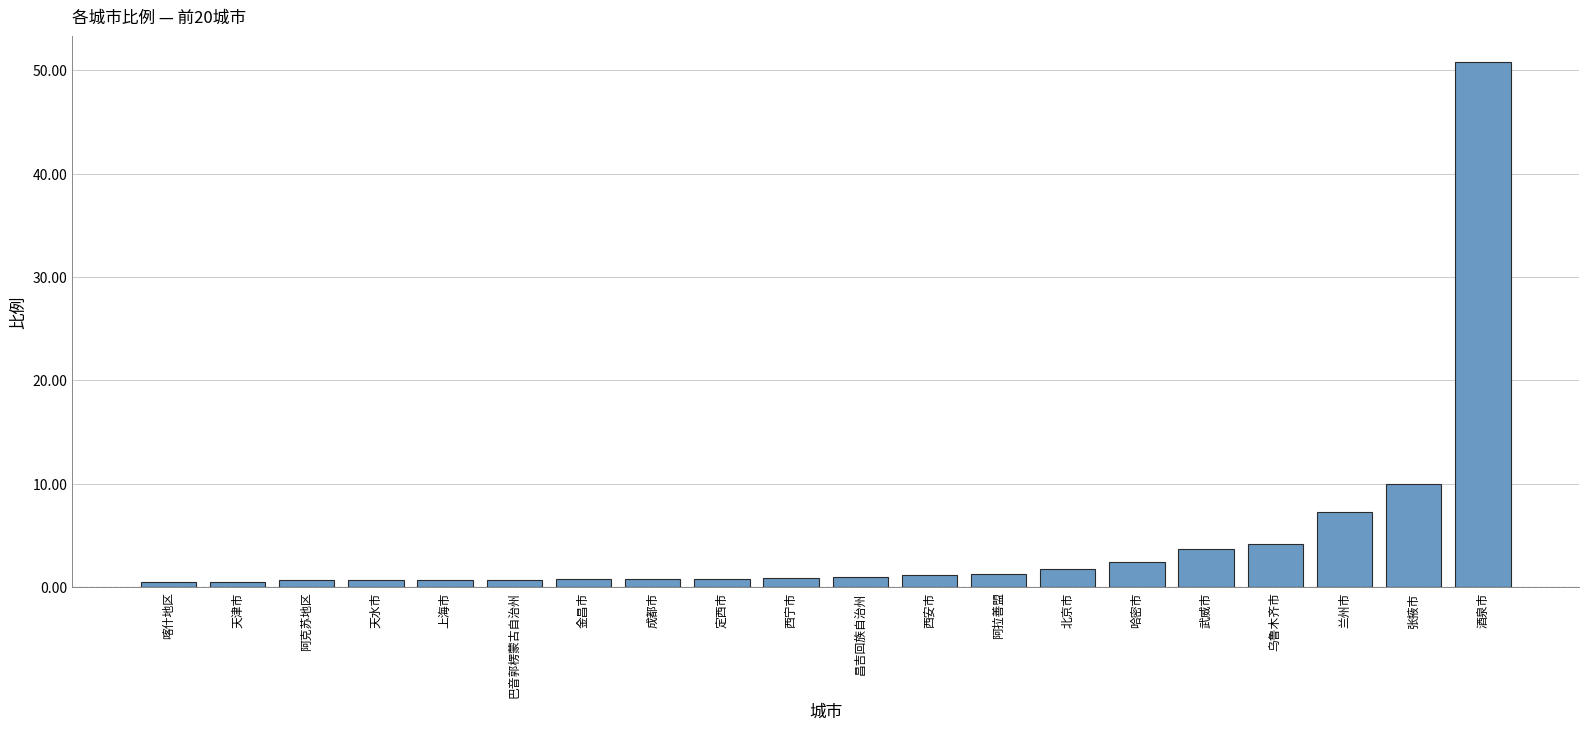

Are the bars grouped side by side (vs. stacked)?

No